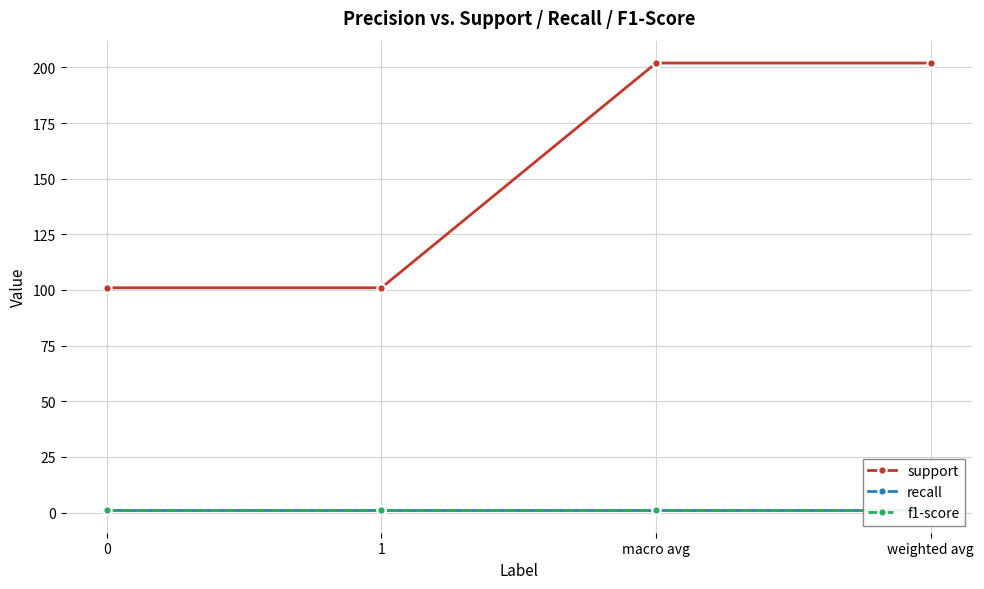

List the labels in order of f1-score value, smallest first.

0, 1, macro avg, weighted avg